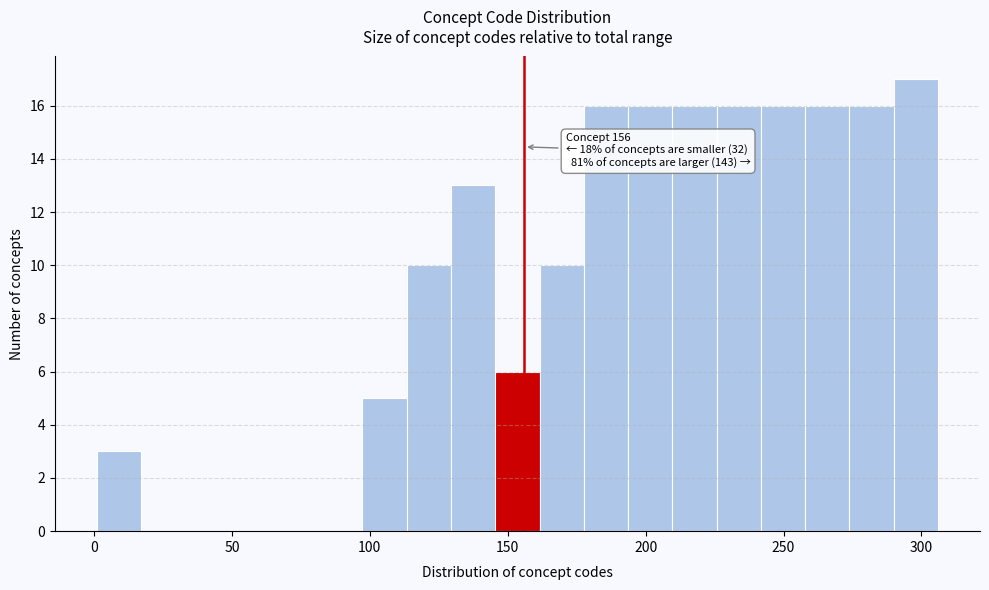

Around what value on the x-axis is the tallest bar? Give the approximate position of its centre, as read against the axis.

300